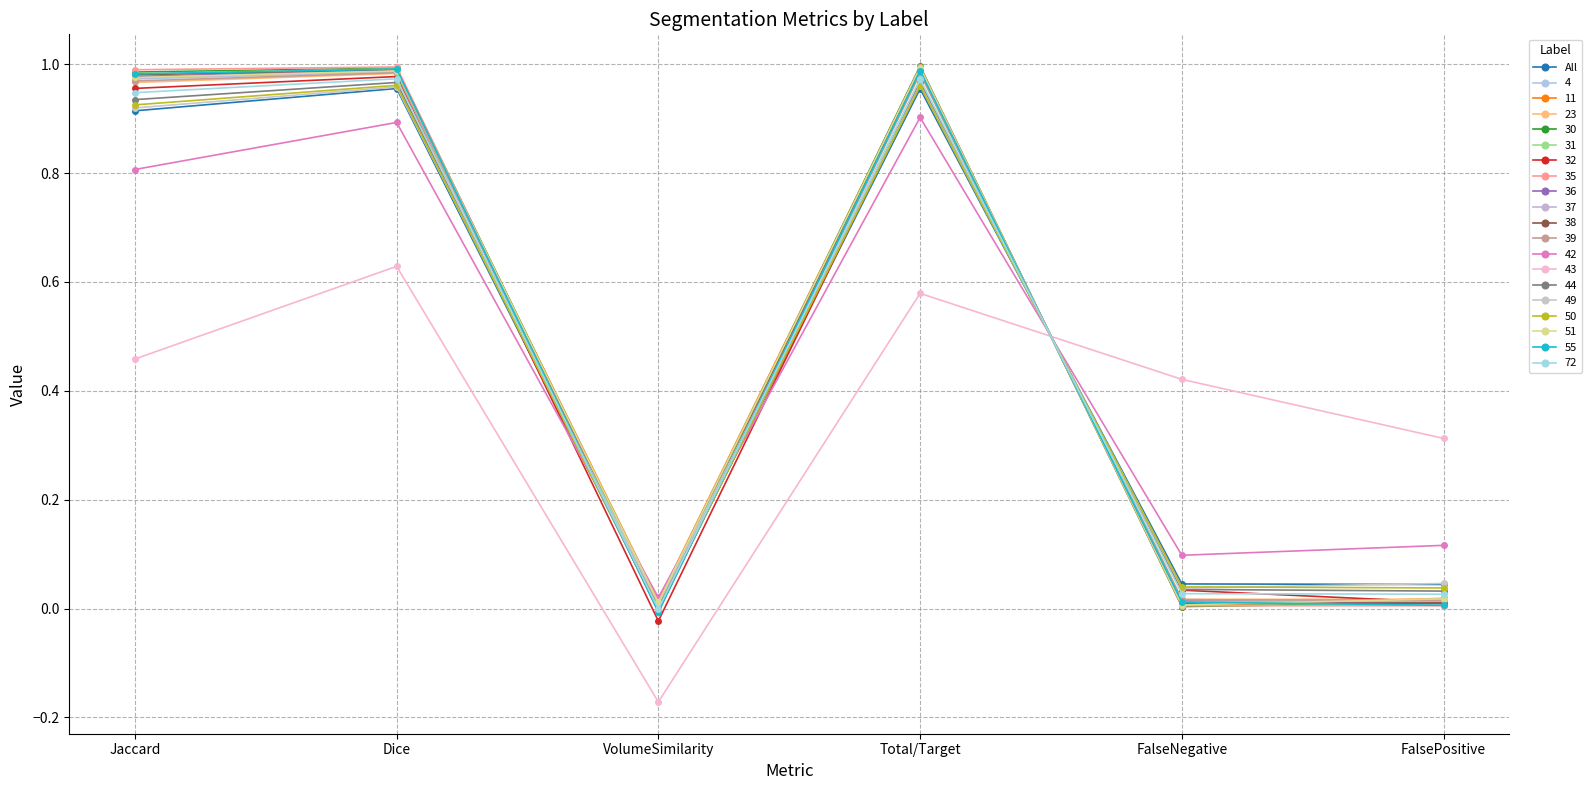

What is the label of the 4th point from the left?

Total/Target